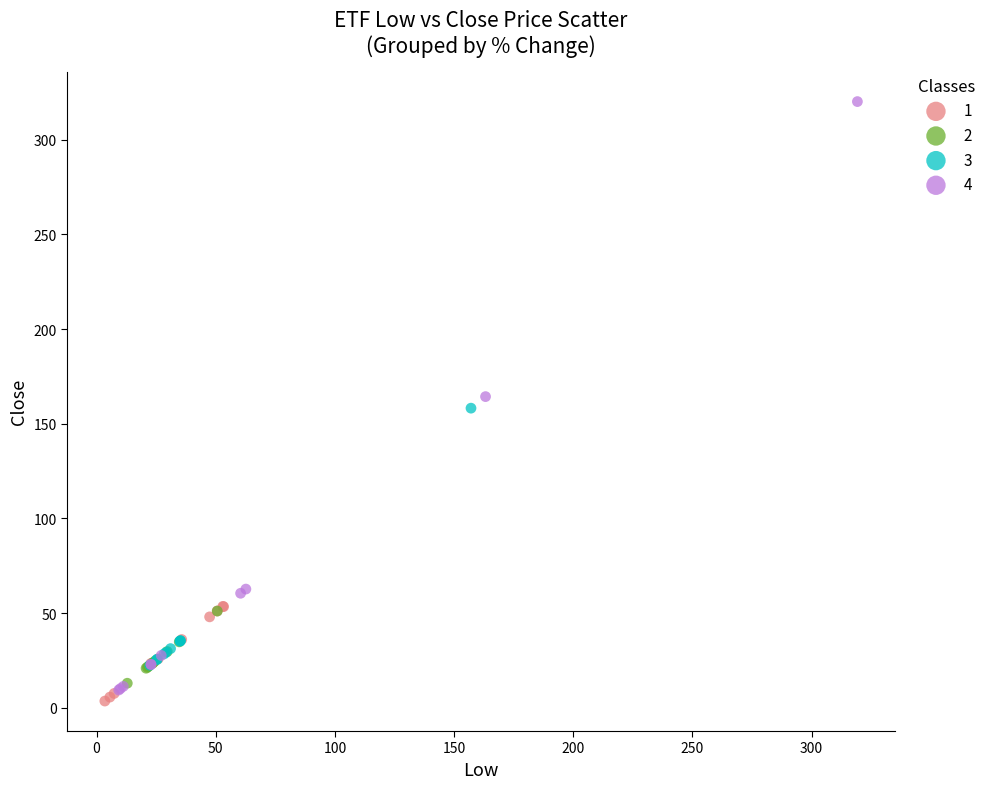

Which series contains the highest Y value?

4